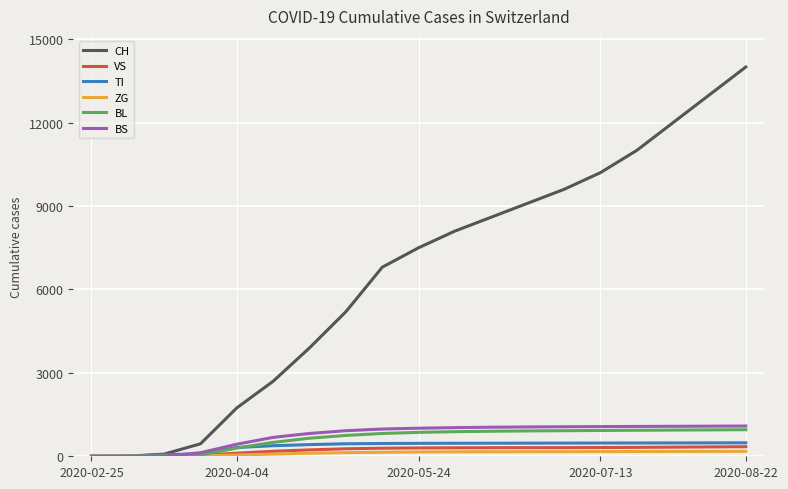

How many values in the ZG series are below 155?

9